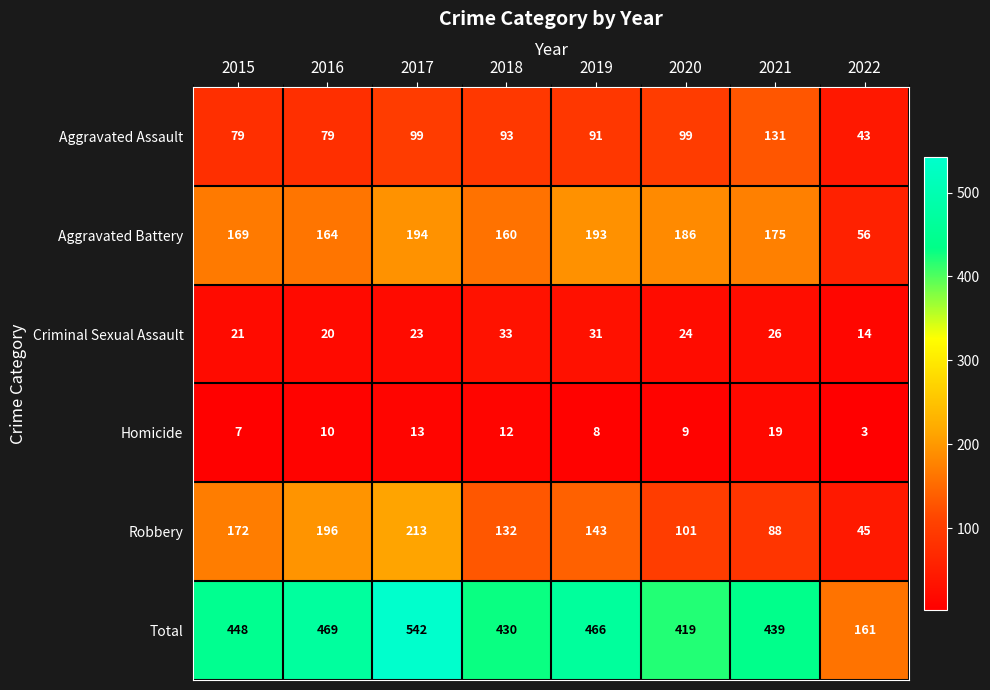

True or false: Homicide has a value of 20 at 2017.

False